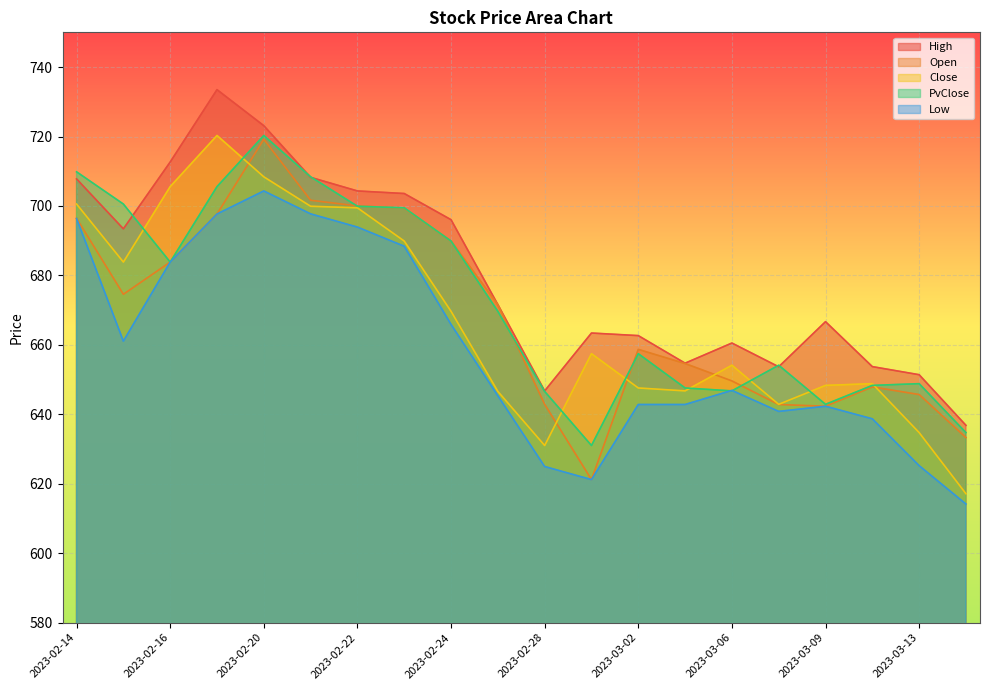

How many distinct data groups are displayed?

5